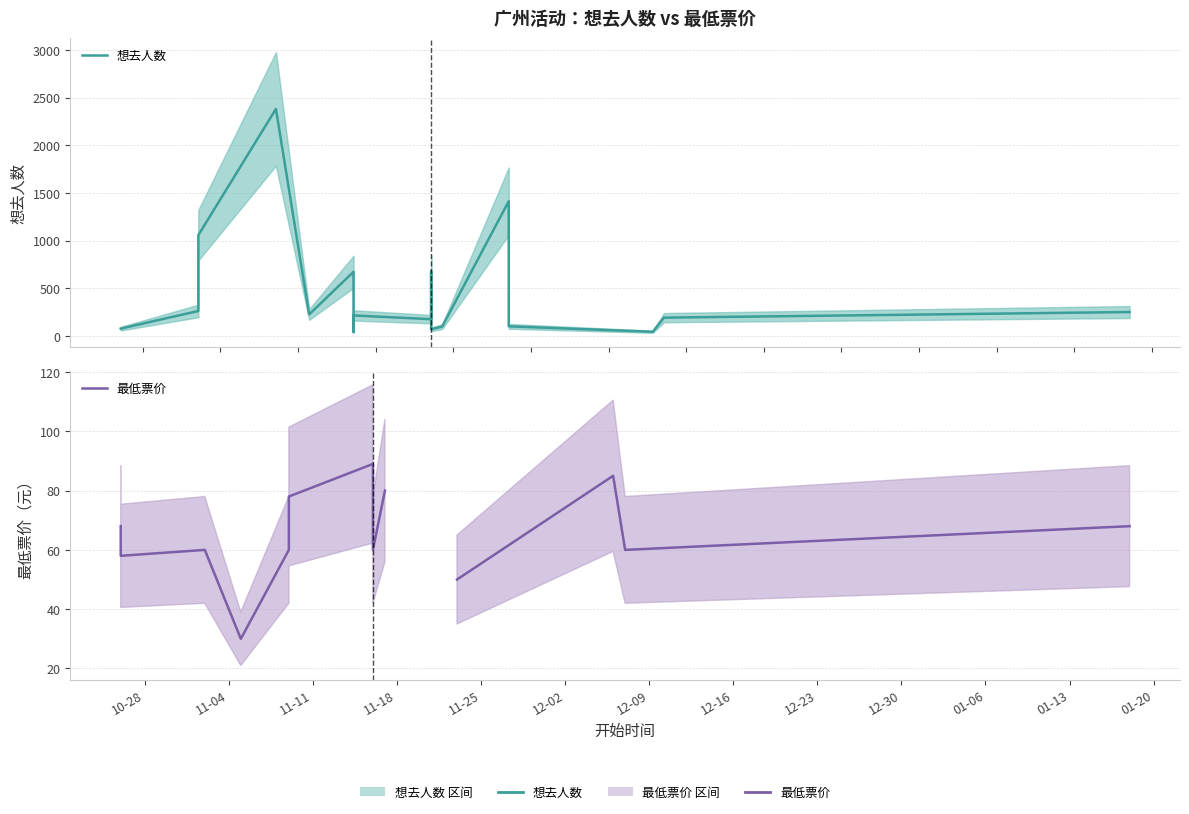

What is the highest value of the 想去人数 series?

2381.0